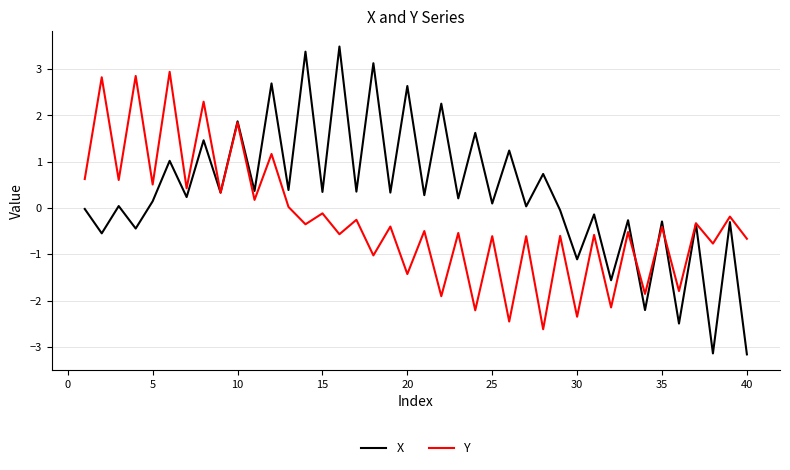

What is the difference between the maximum and minimum values in the X series?

6.7